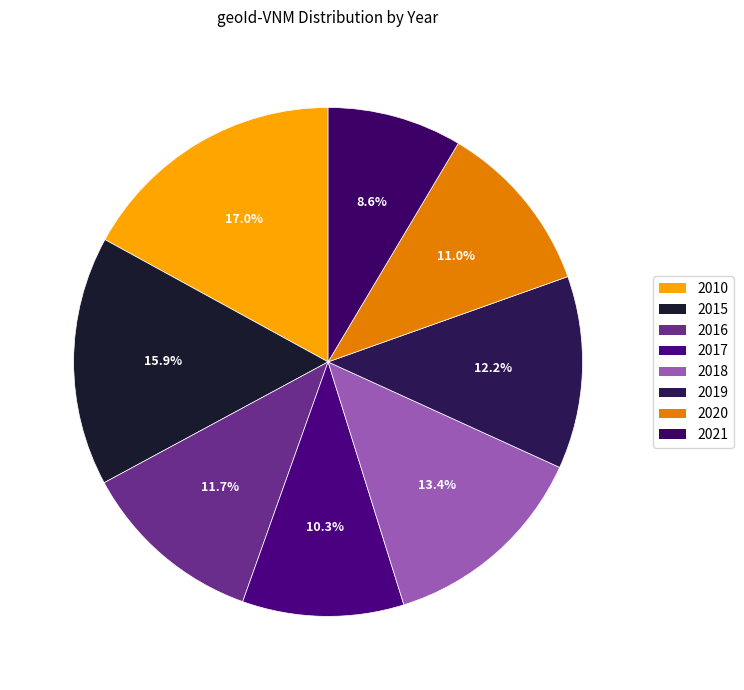

Is there any slice that represents more than half of the pie?

No